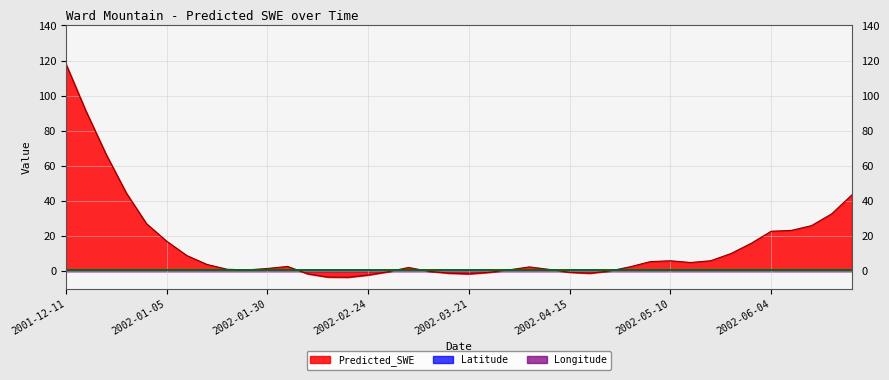

Is it true that Predicted_SWE equals 1.0 at 2002-01-20?

True